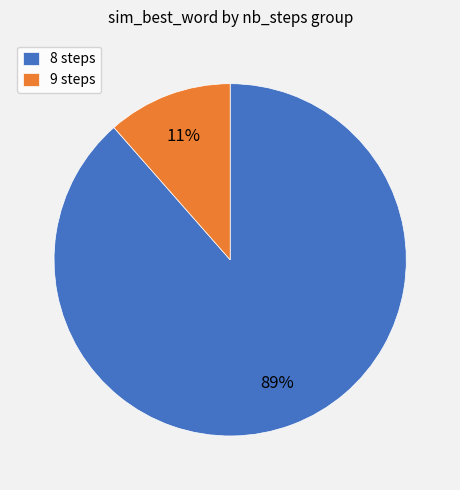

Which category has the smallest portion of the pie?

9 steps